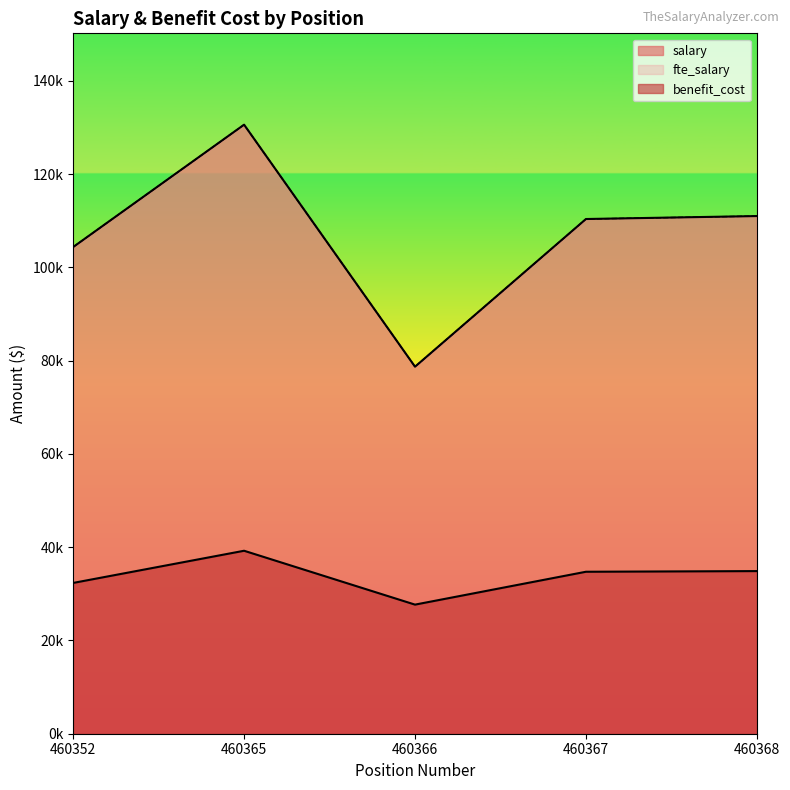

Which has a higher value, 460368 or 460365?

460365